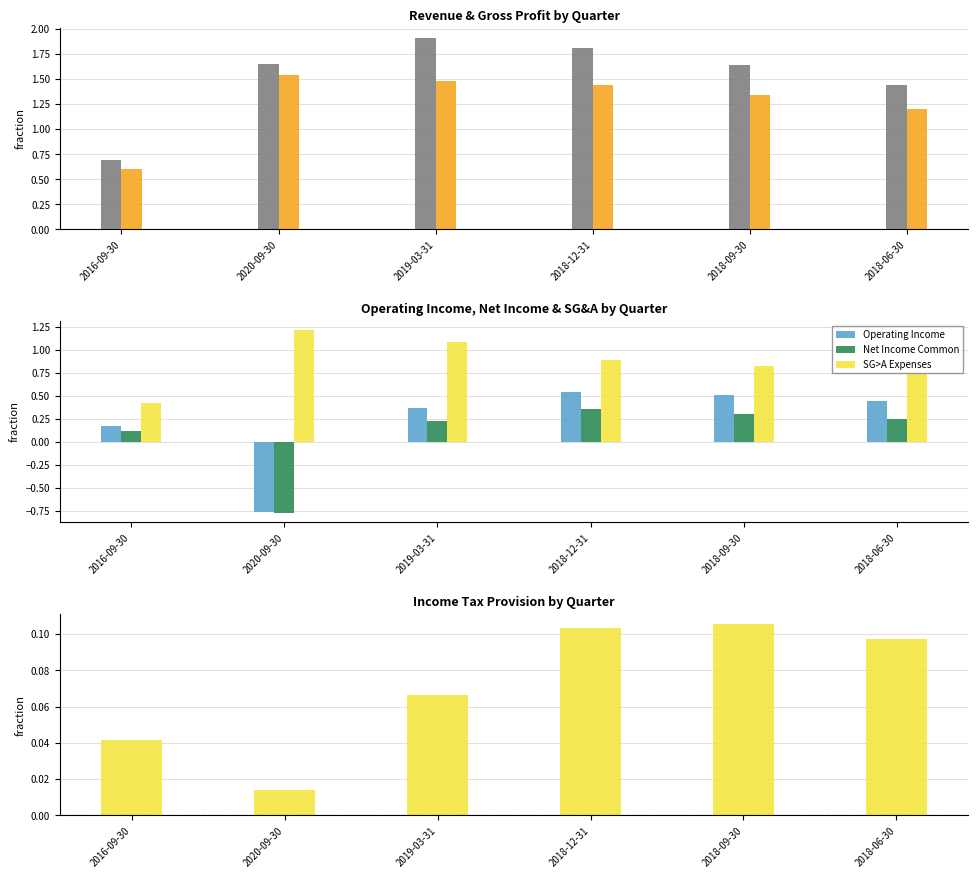

What is the label of the 6th bar from the left?

2018-06-30